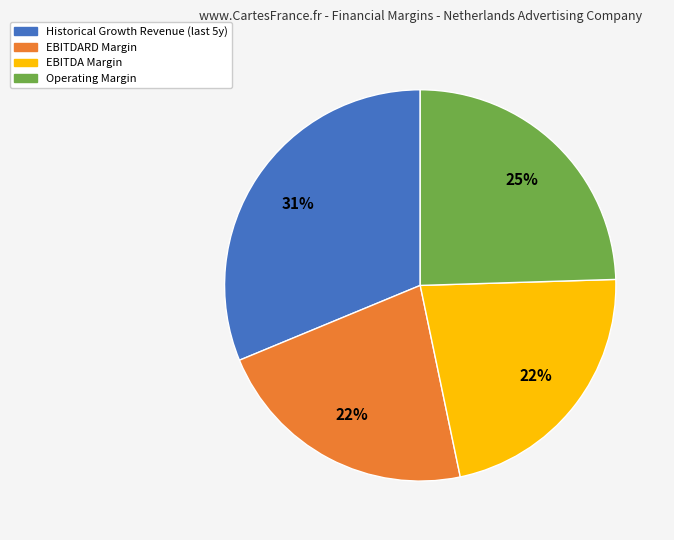

The EBITDA Margin slice represents 22% of the pie. True or false?

True